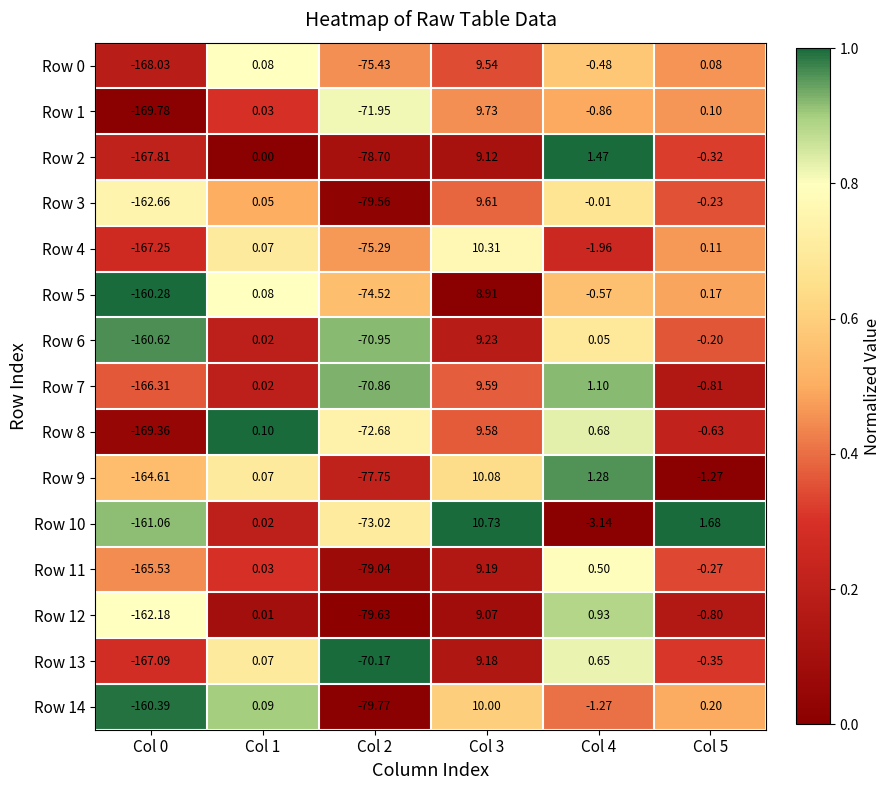

Is the value of Row 6 at Col 3 greater than the value of Row 5 at Col 5?

Yes